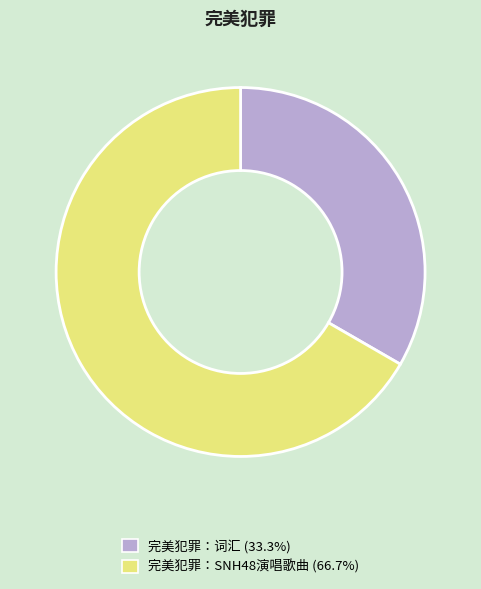

Which has a higher value, 完美犯罪：SNH48演唱歌曲 or 完美犯罪：词汇?

完美犯罪：SNH48演唱歌曲